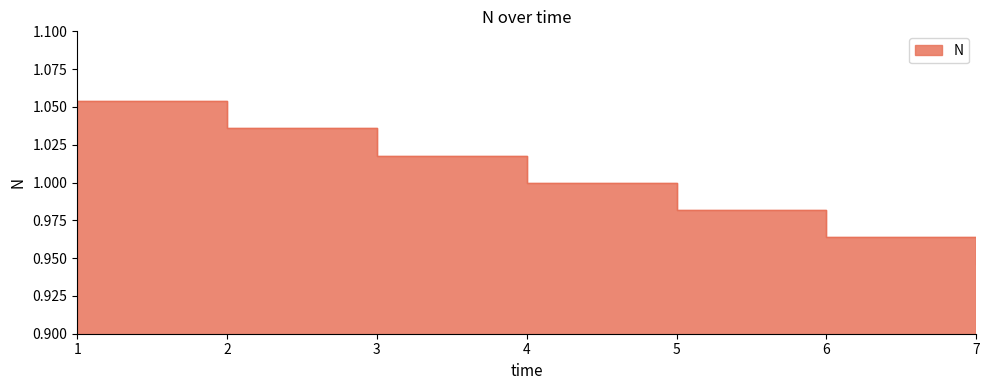

What is the sum of the values at 1 and 6?

2.0